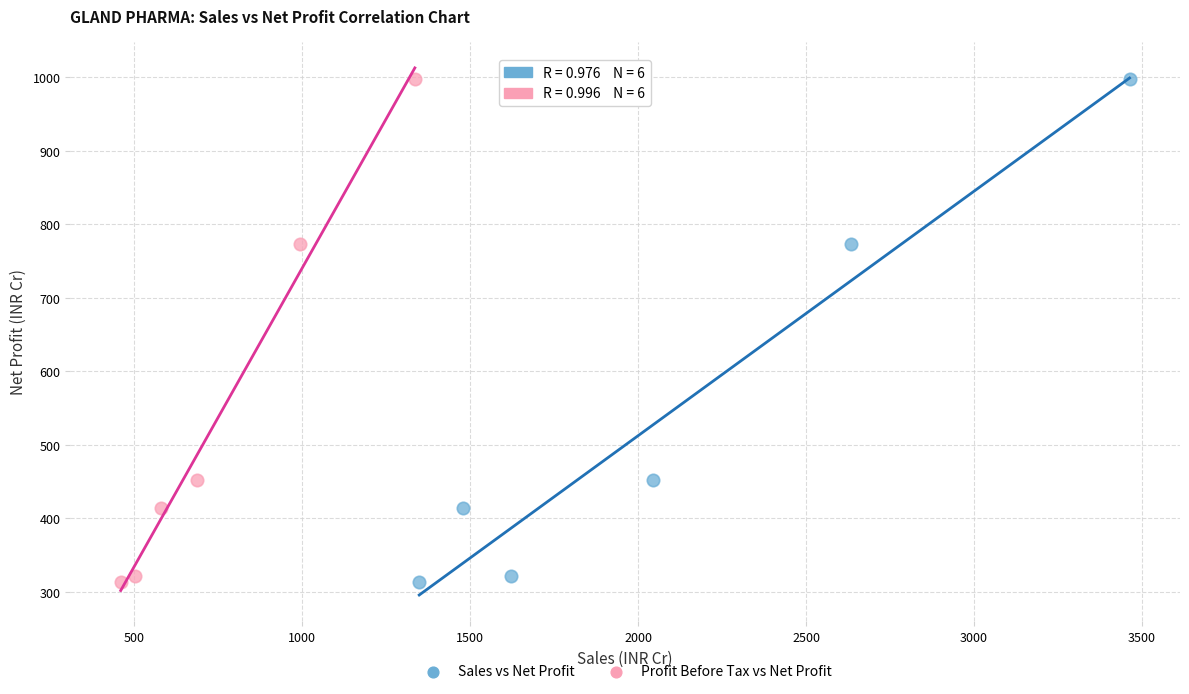

What are all the series names shown in the legend?

Sales vs Net Profit, Profit Before Tax vs Net Profit